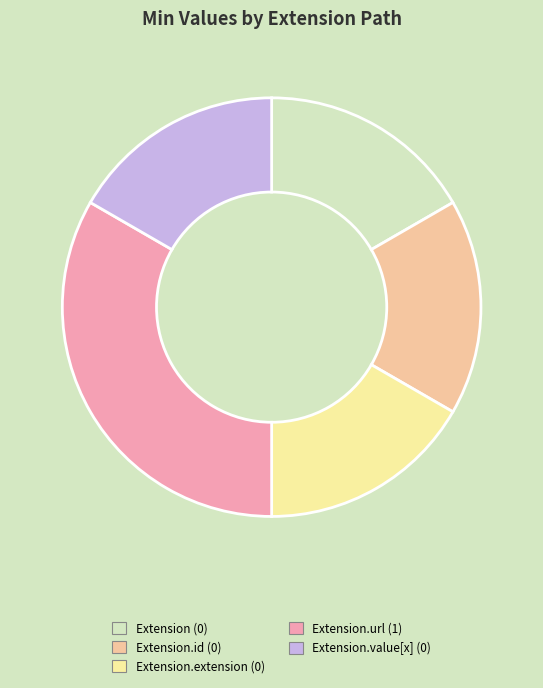

Is there a majority slice in this chart?

No